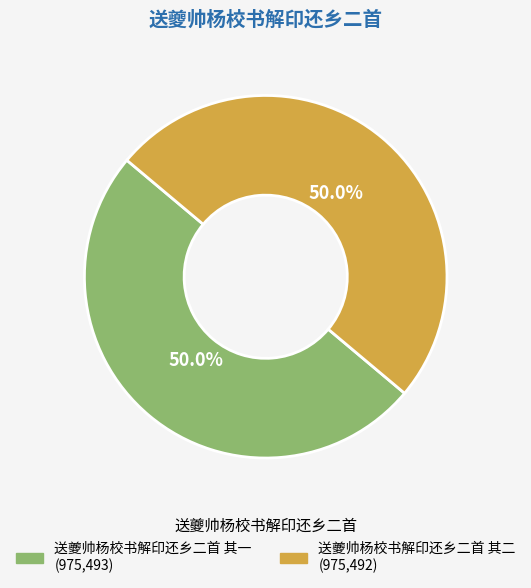

Combined, do 送夔帅杨校书解印还乡二首 其一 and 送夔帅杨校书解印还乡二首 其二 account for over 50%?

Yes